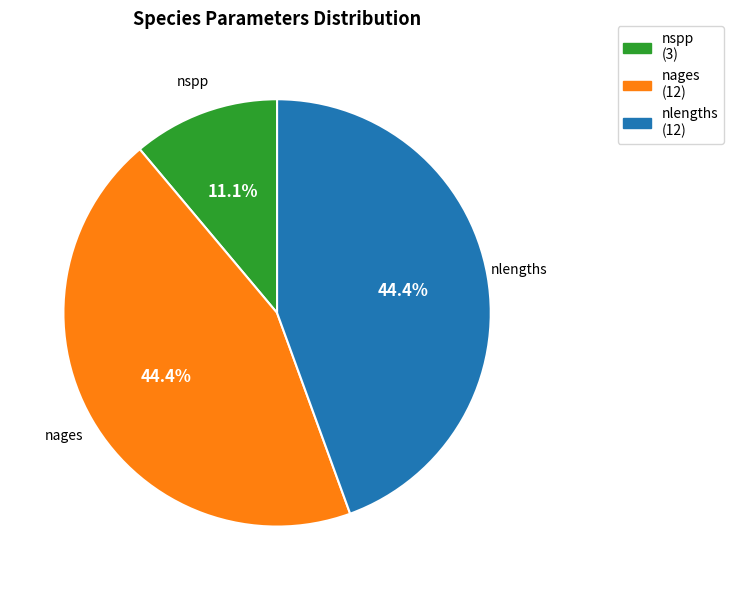

Does nages account for over 50% of the chart?

No